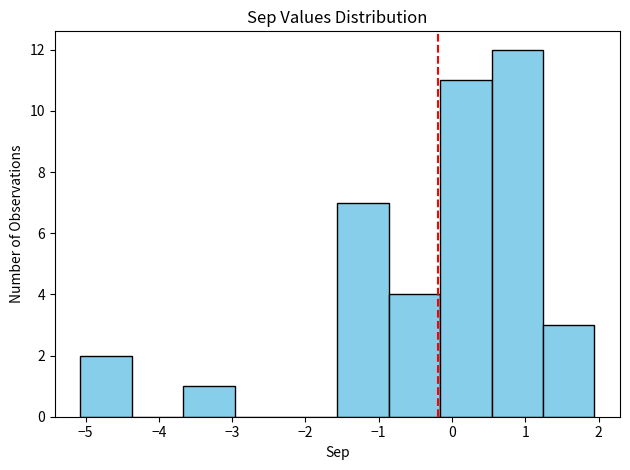

Over which range of the x-axis is the bar tallest?

0.5 to 1.2